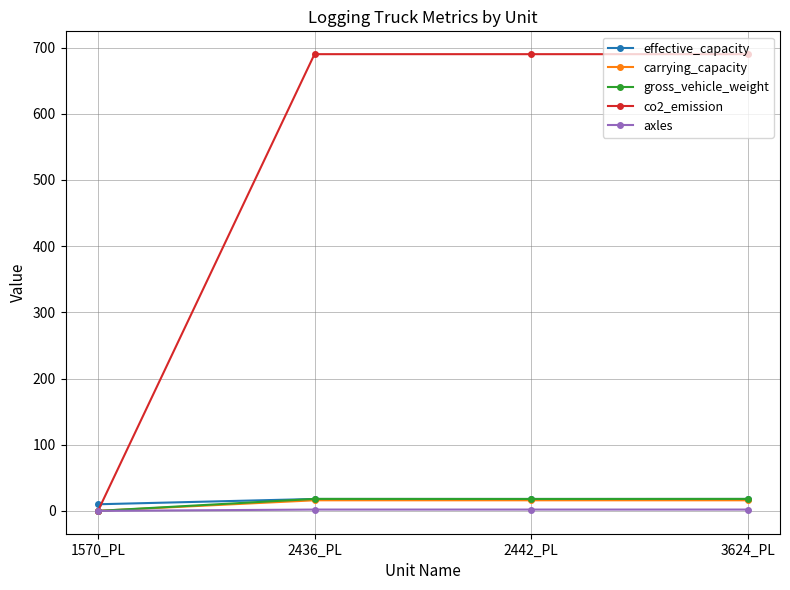

True or false: carrying_capacity has more than 2 interior local peaks.

False